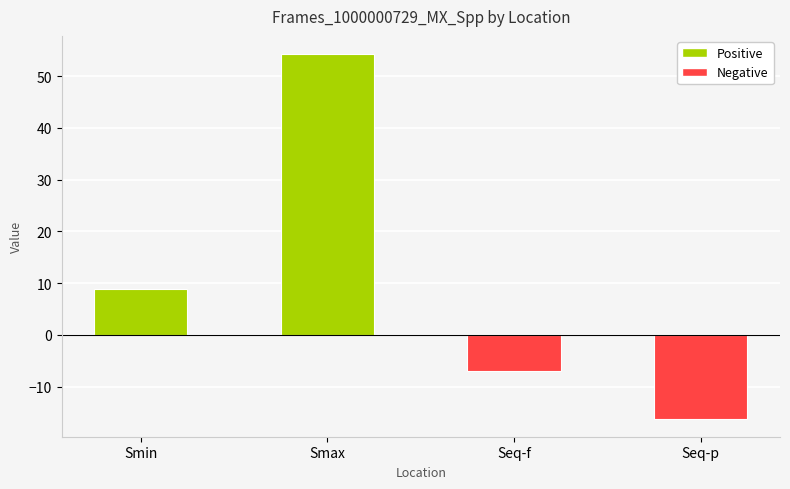

What is the sum of all values?

40.0